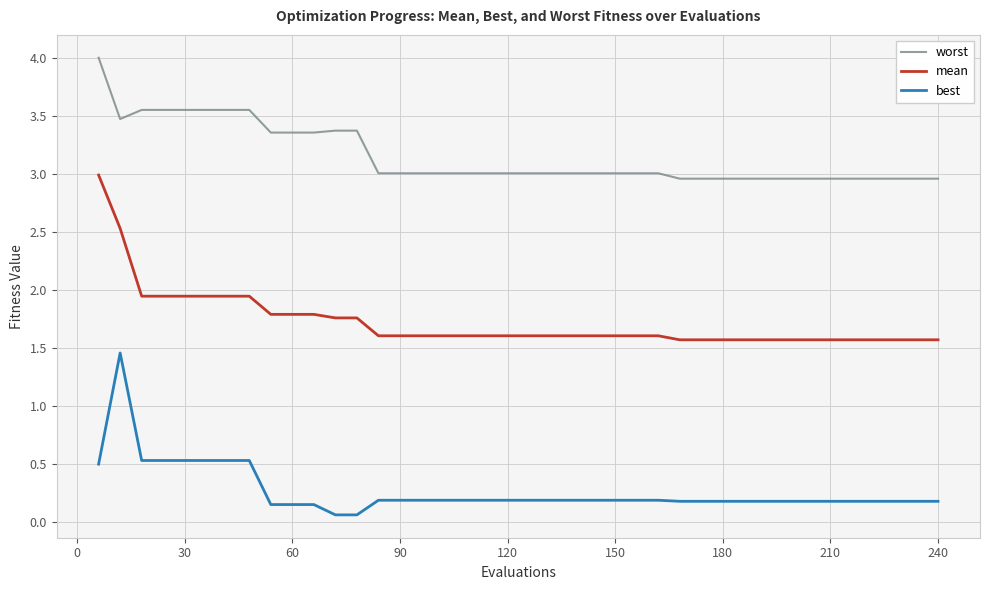

List the series in order of their peak value, lowest first.

best, mean, worst